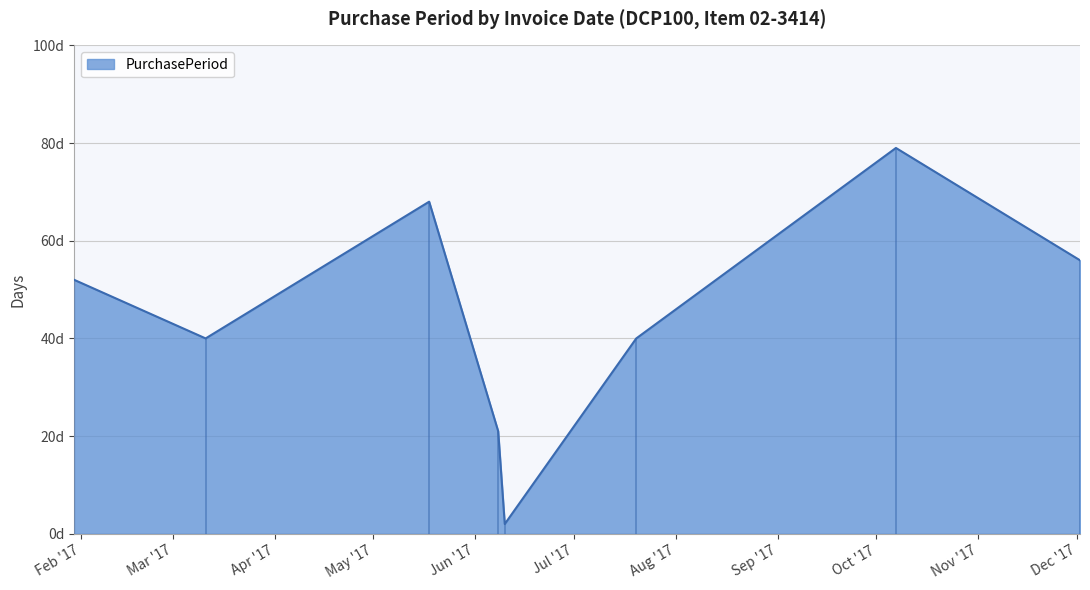

At which label is the value closest to 40?

2017-03-11